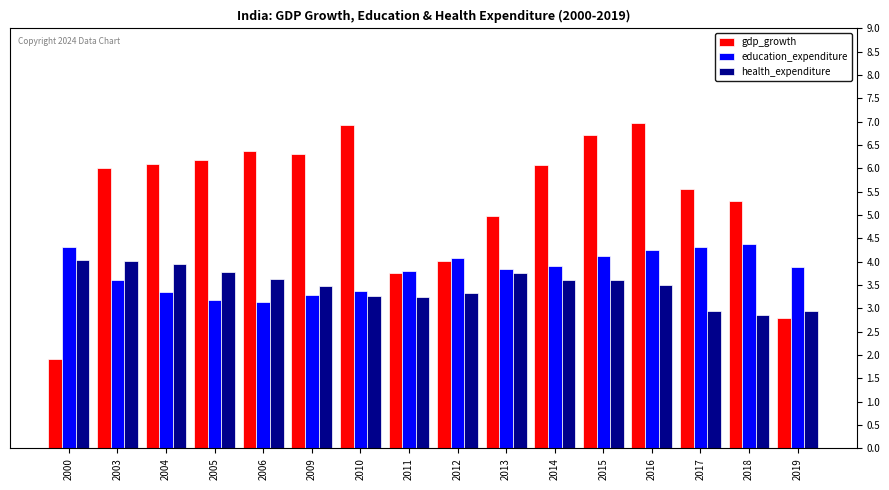

Is the value of health_expenditure at 2016 greater than the value of education_expenditure at 2014?

No